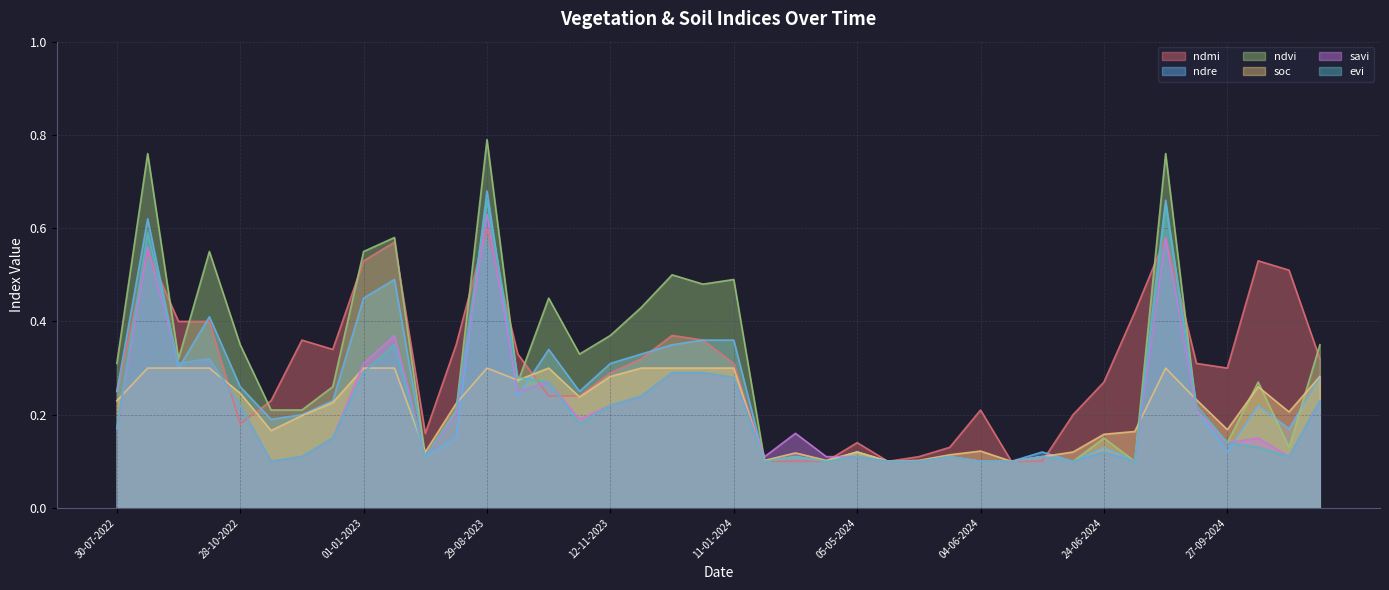

What is the difference between the second highest and second lowest values in the ndmi series?

0.5